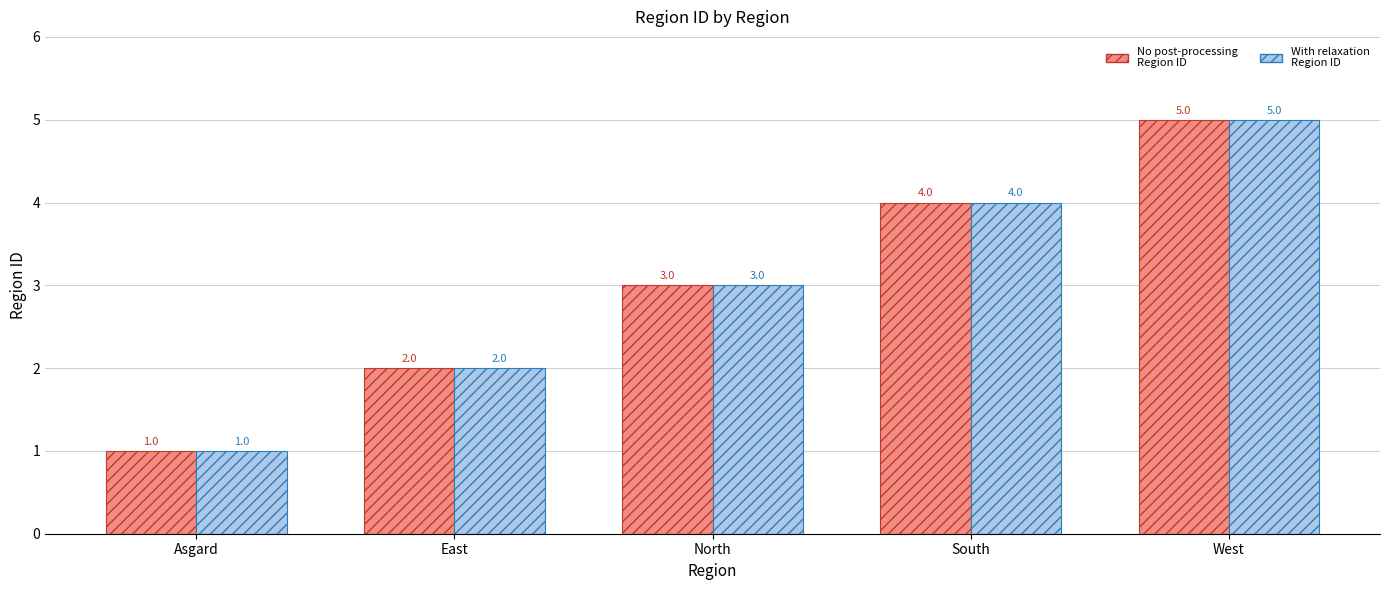

Which category has the lowest value across all series?

Asgard